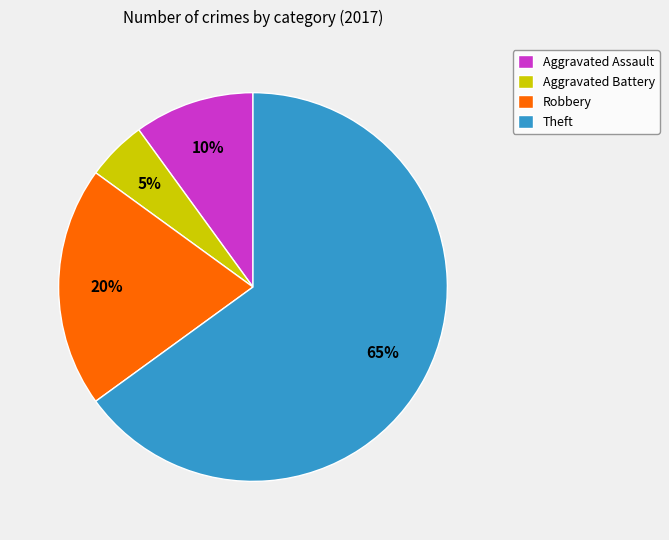

Count the number of slices in the pie.

4